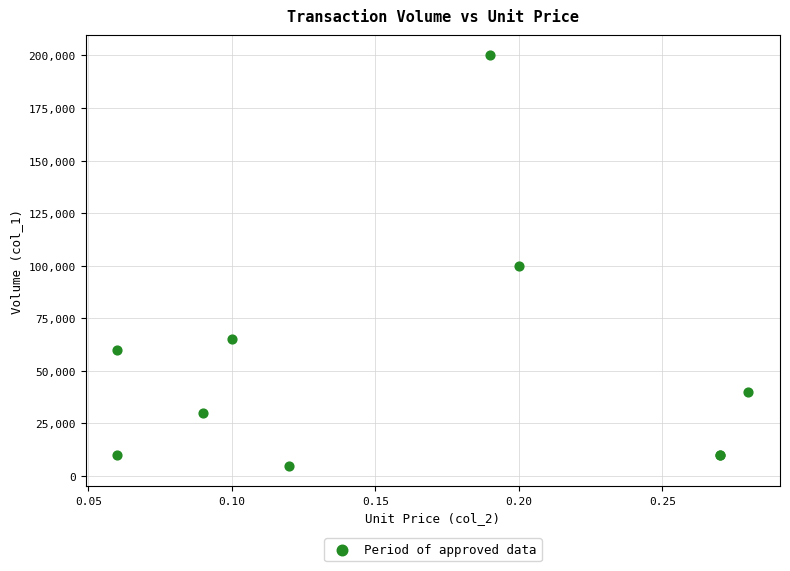

What Y value in the scatter plot is closest to 102500?

100000